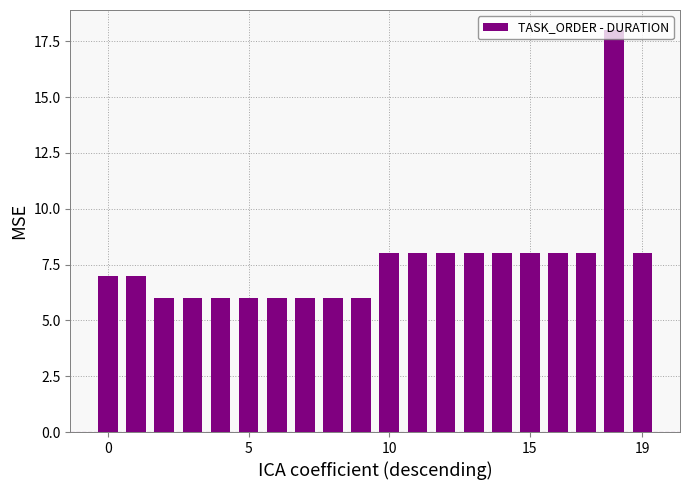

What is the value of the 2nd bar from the left?

7